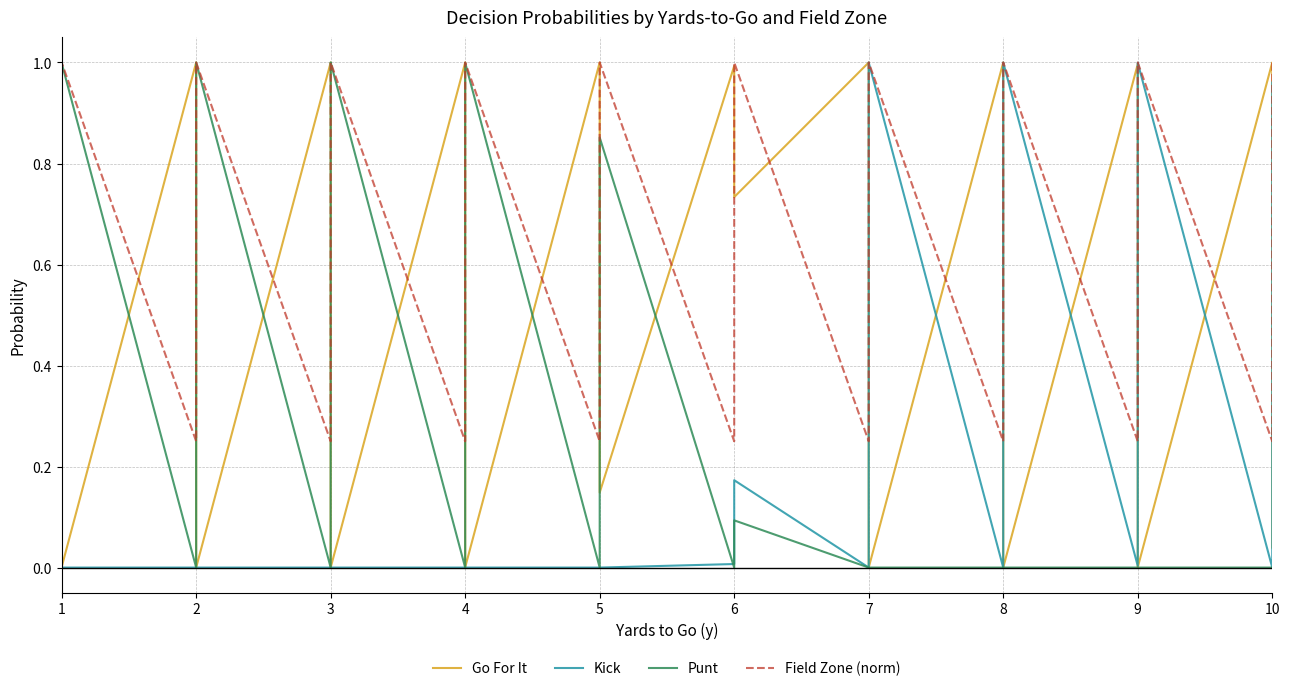

Rank the series by their maximum value, from lowest to highest.

Go For It, Kick, Punt, Field Zone (norm)